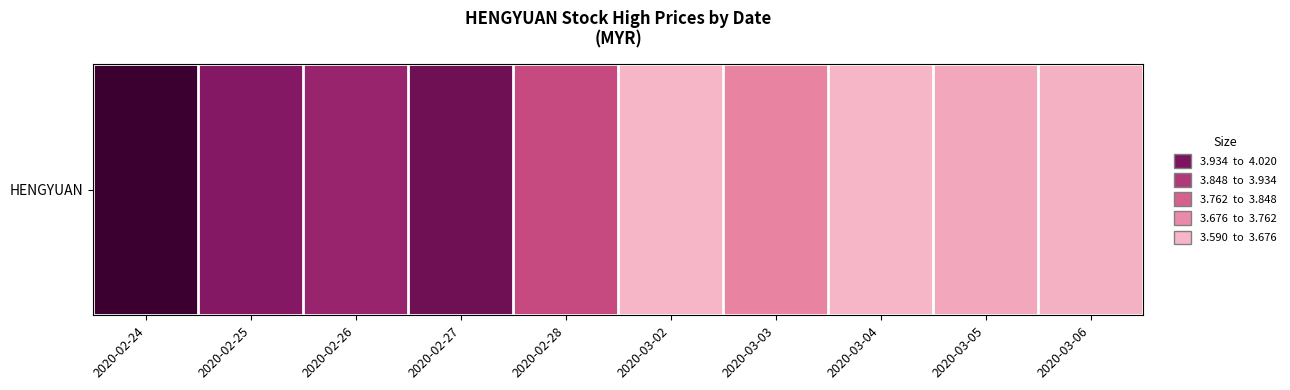

Reading right to left, what are all the values shown in this chart?

2020-03-06=3.6	2020-03-05=3.6	2020-03-04=3.6	2020-03-03=3.7	2020-03-02=3.6	2020-02-28=3.8	2020-02-27=4.0	2020-02-26=3.9	2020-02-25=3.9	2020-02-24=4.0